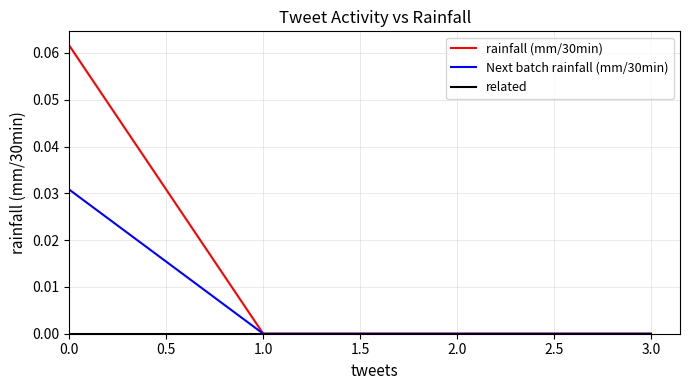

Which series has the largest total across all categories?

rainfall (mm/30min)